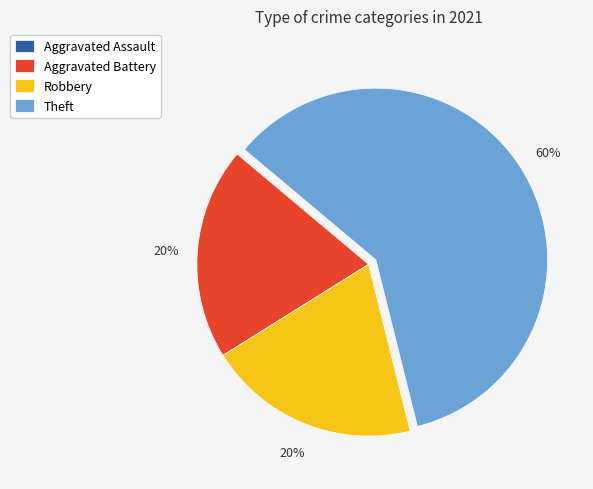

The Aggravated Battery slice represents 20% of the pie. True or false?

True